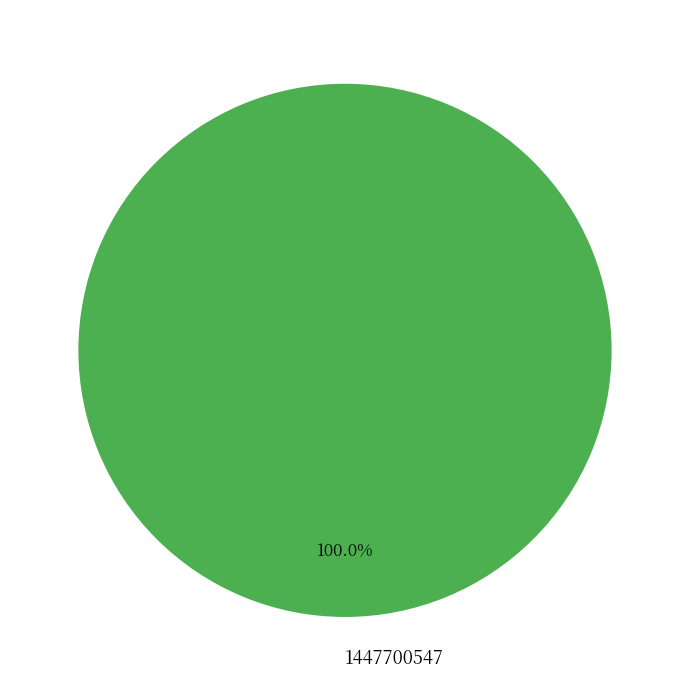

Is 1447700547 the majority of the pie?

Yes